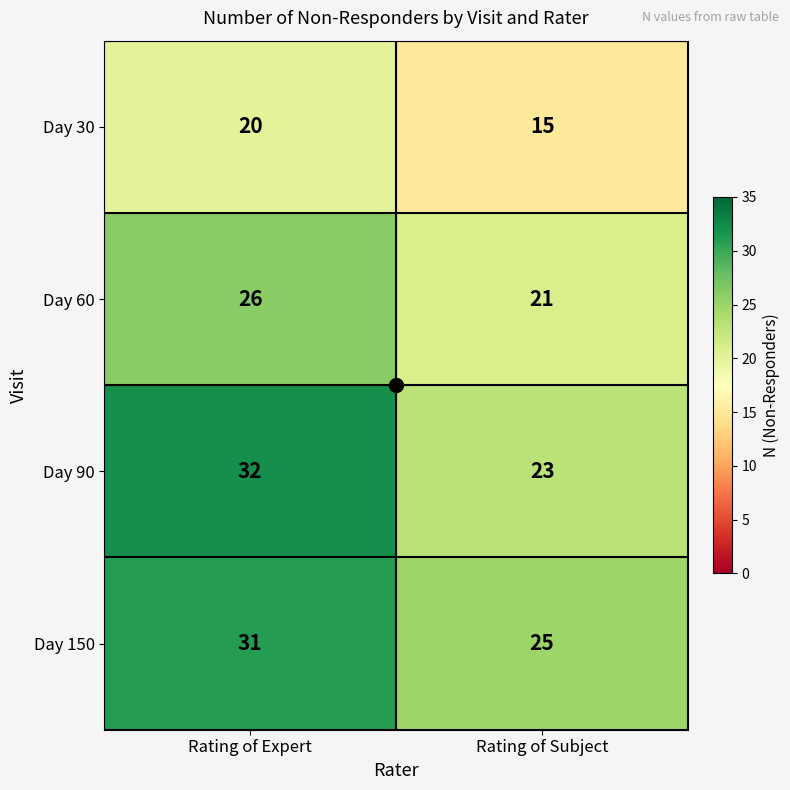

Rank the series by their maximum value, from highest to lowest.

Day 90, Day 150, Day 60, Day 30